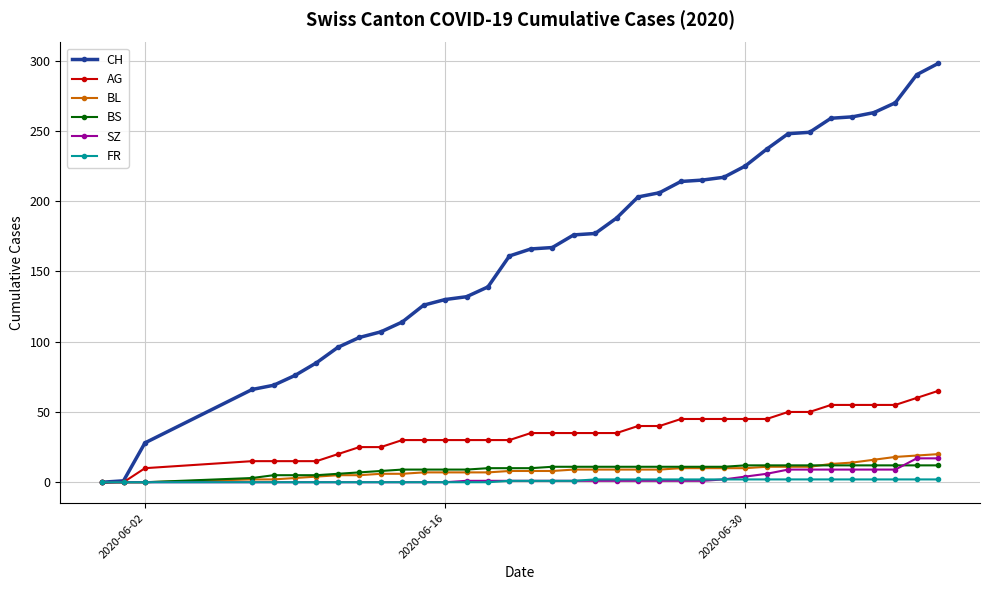

Which series has the largest range (max minus min)?

CH